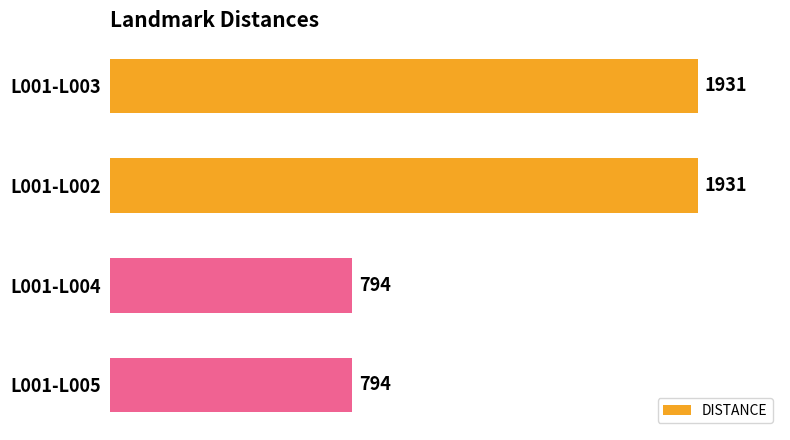

Reading top to bottom, extract all data points from this chart.

L001-L003=1931	L001-L002=1931	L001-L004=794	L001-L005=794